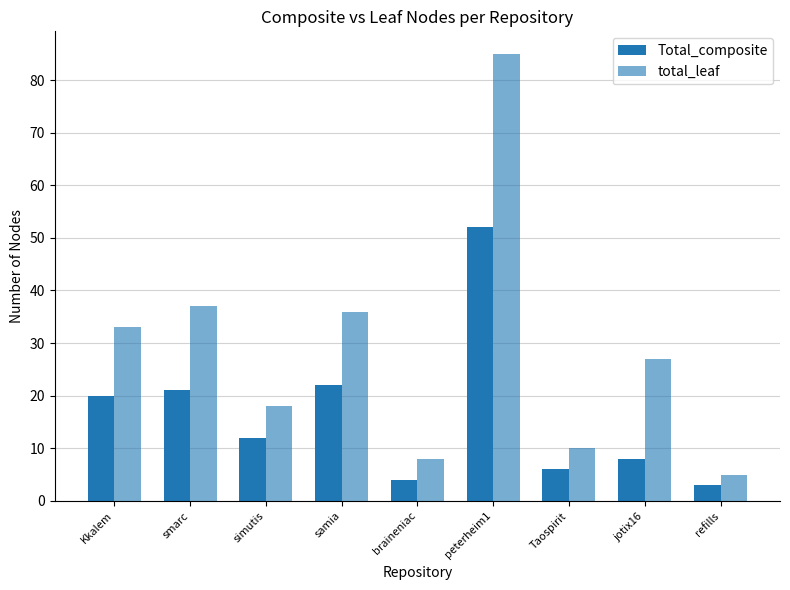

Rank the series by their maximum value, from lowest to highest.

Total_composite, total_leaf